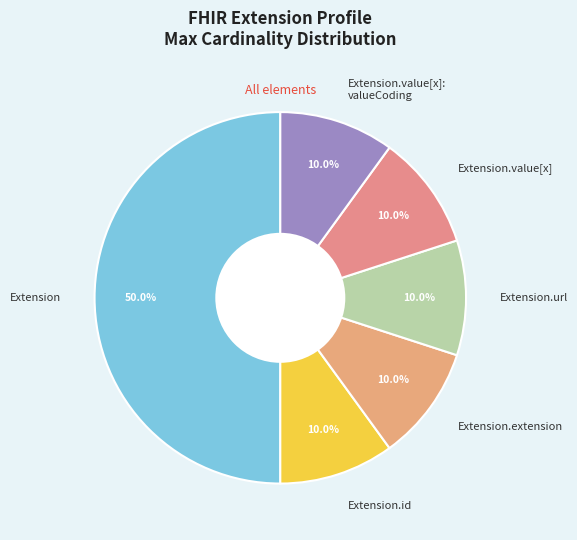

How many slices are in this pie chart?

6